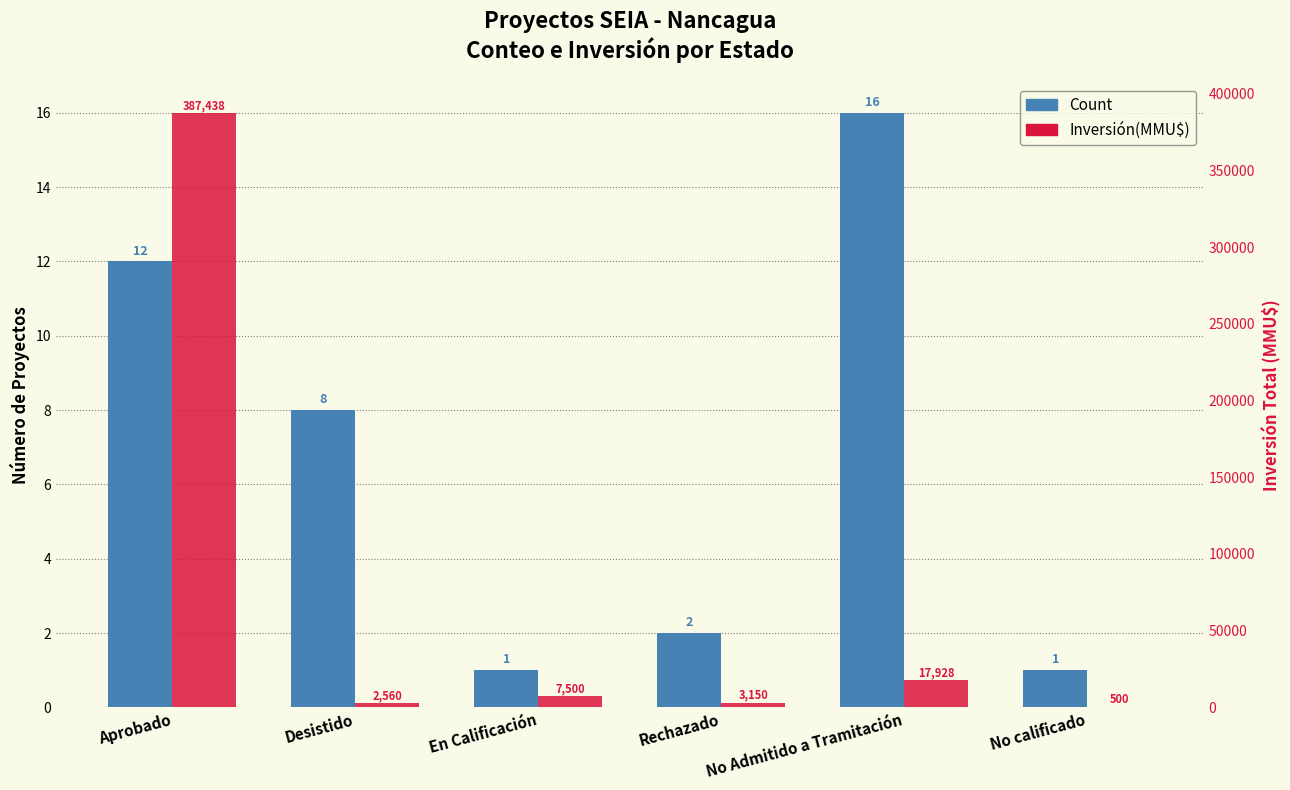

Reading right to left, extract all data points from this chart.

Count: No calificado=1	No Admitido a Tramitación=16	Rechazado=2	En Calificación=1	Desistido=8	Aprobado=12
Inversión(MMU$): No calificado=500	No Admitido a Tramitación=17928	Rechazado=3150	En Calificación=7500	Desistido=2560	Aprobado=387438